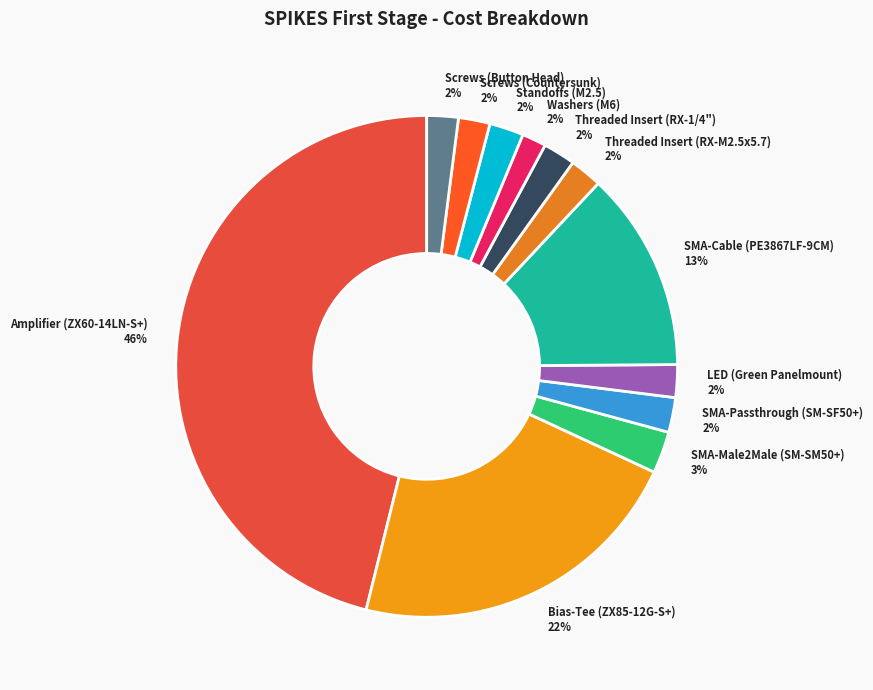

How many segments does this pie chart have?

12